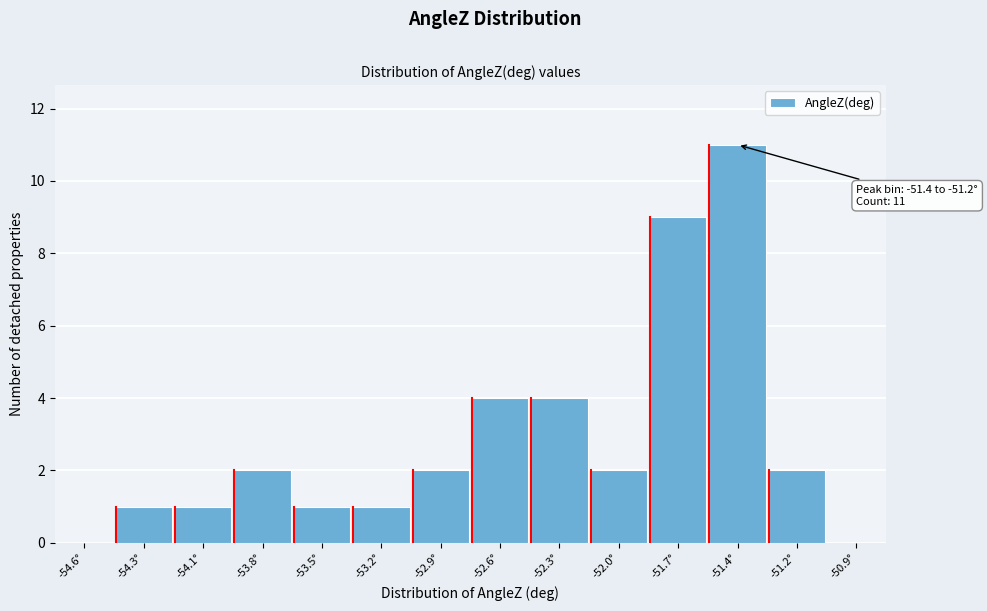

Reading left to right, what are all the values shown in this chart?

-54.6°=0	-54.3°=1	-54.1°=1	-53.8°=2	-53.5°=1	-53.2°=1	-52.9°=2	-52.6°=4	-52.3°=4	-52.0°=2	-51.7°=9	-51.4°=11	-51.2°=2	-50.9°=0